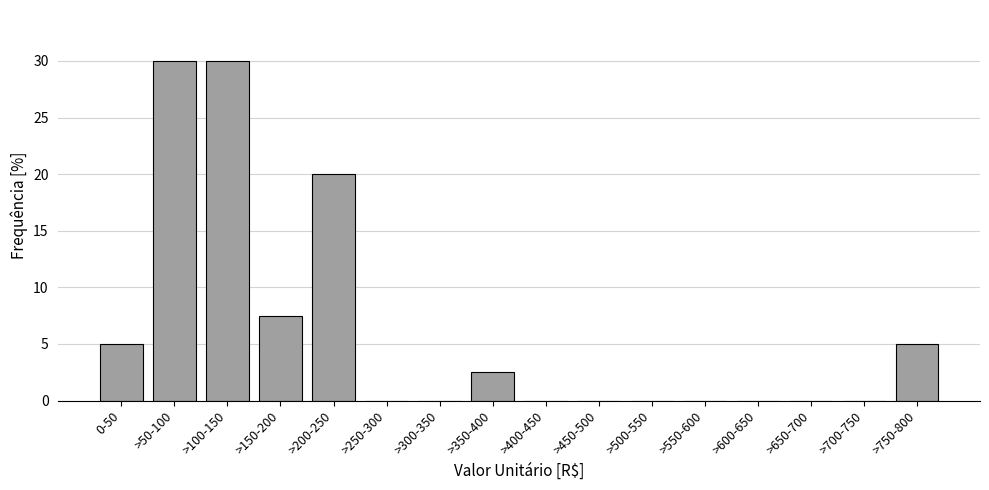

Reading left to right, list all the values displayed in this chart.

0-50=5.0	>50-100=30.0	>100-150=30.0	>150-200=7.5	>200-250=20.0	>250-300=0.0	>300-350=0.0	>350-400=2.5	>400-450=0.0	>450-500=0.0	>500-550=0.0	>550-600=0.0	>600-650=0.0	>650-700=0.0	>700-750=0.0	>750-800=5.0